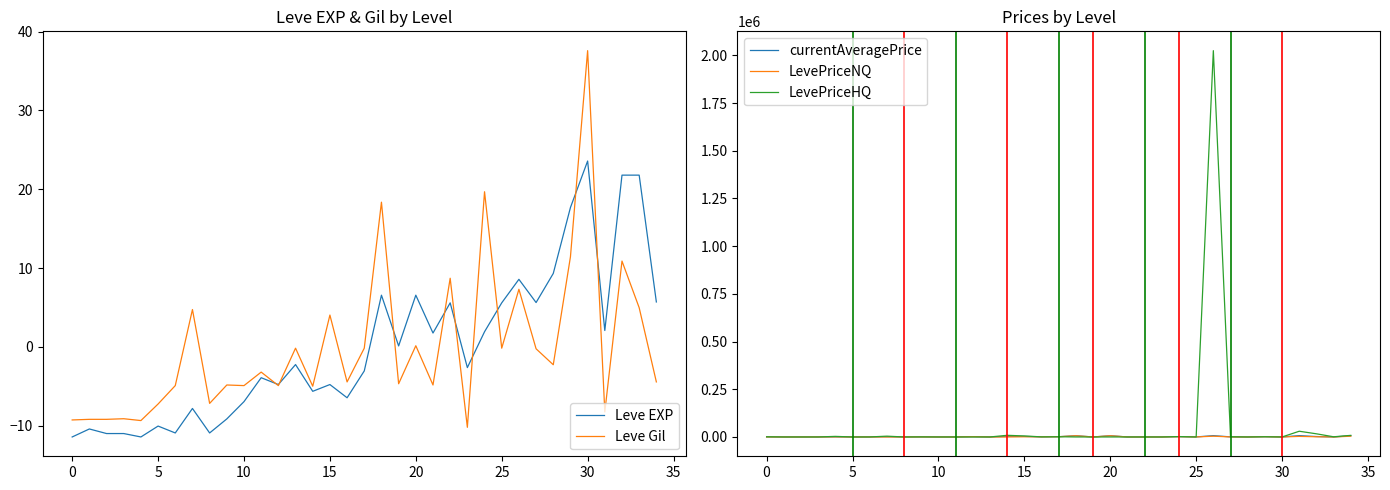

What is the difference between the second highest and second lowest values in the LevePriceHQ series?

30024.0